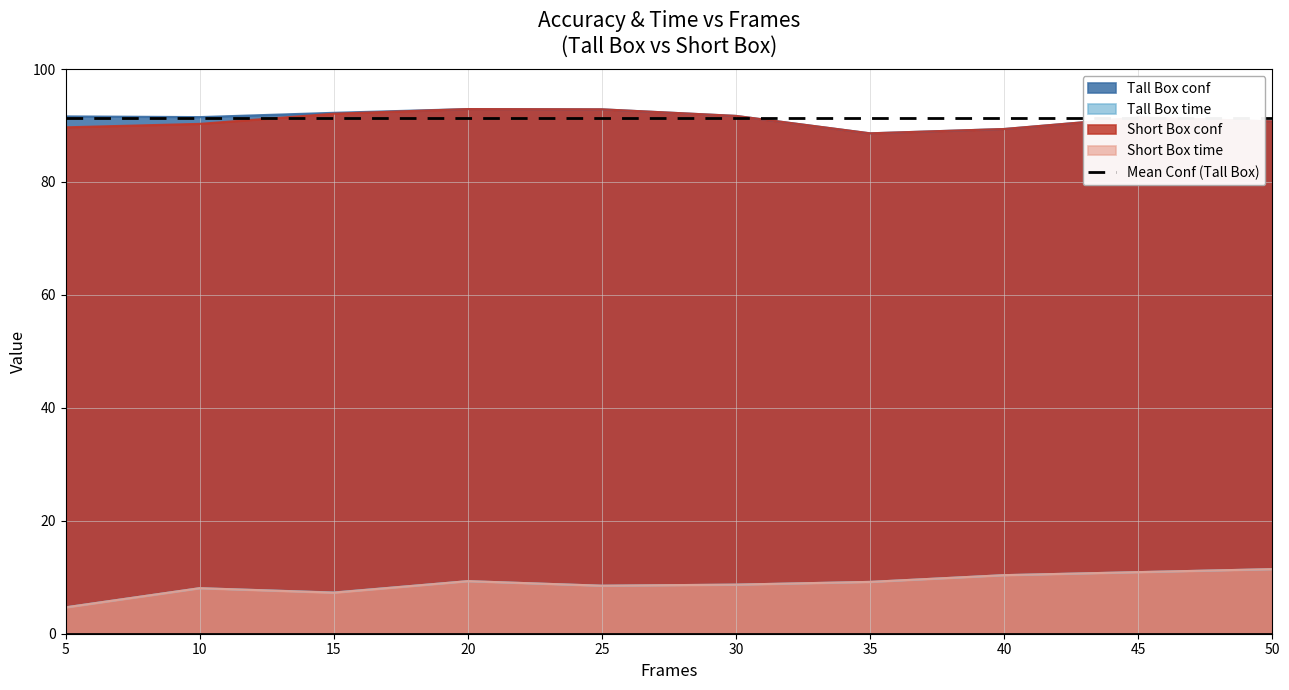

What is the spread (max minus min) of values at 35?

79.4